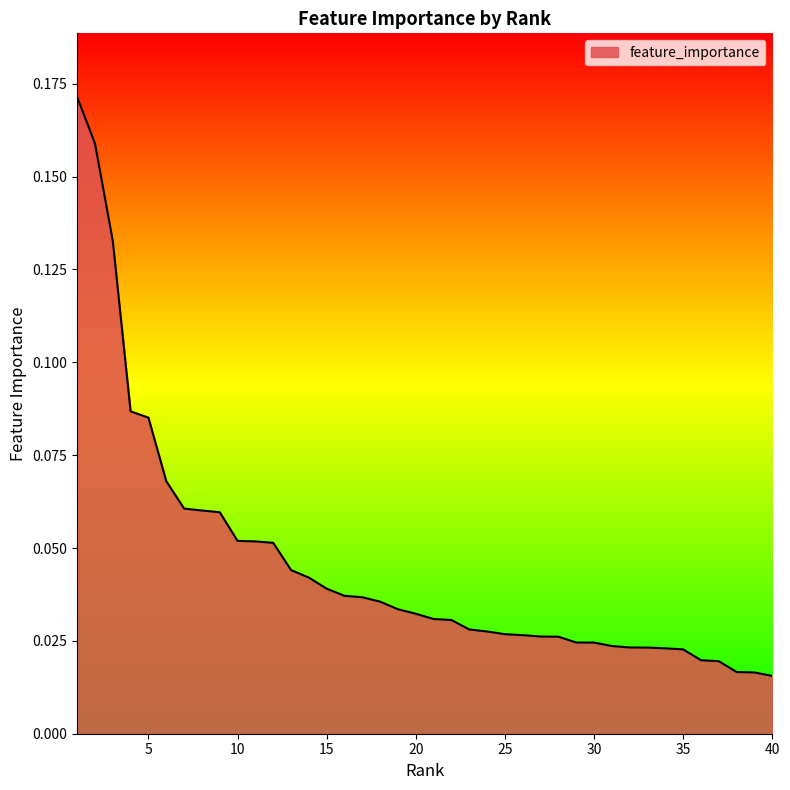

What is the difference between the second highest and second lowest values?

0.1